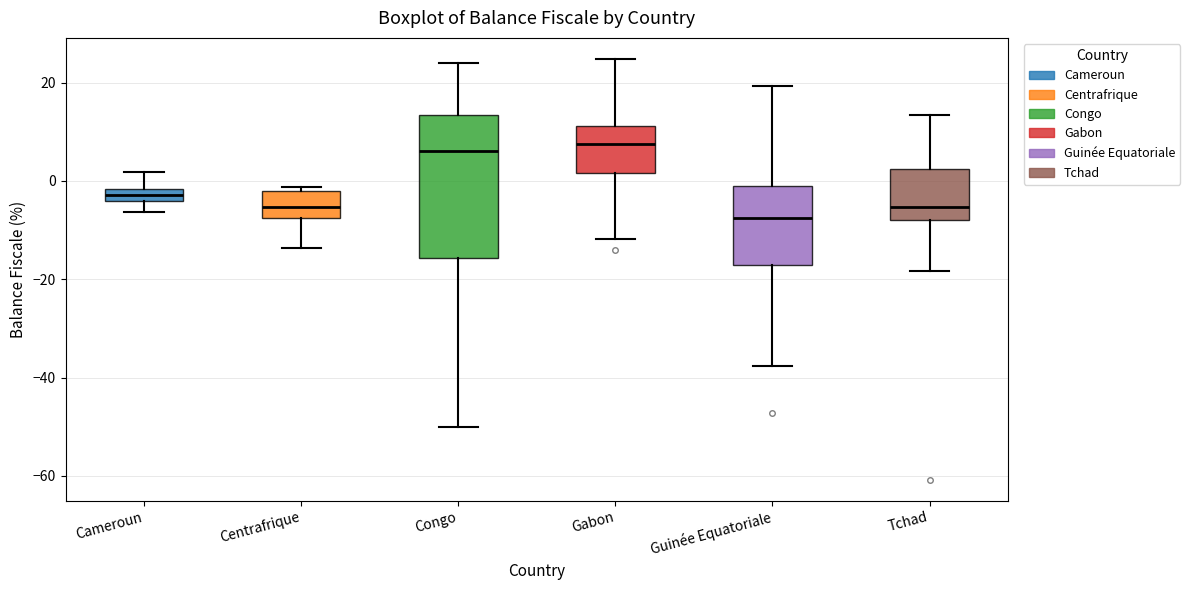

Comparing the boxes themselves (not the whiskers), which one is the tallest?

Congo